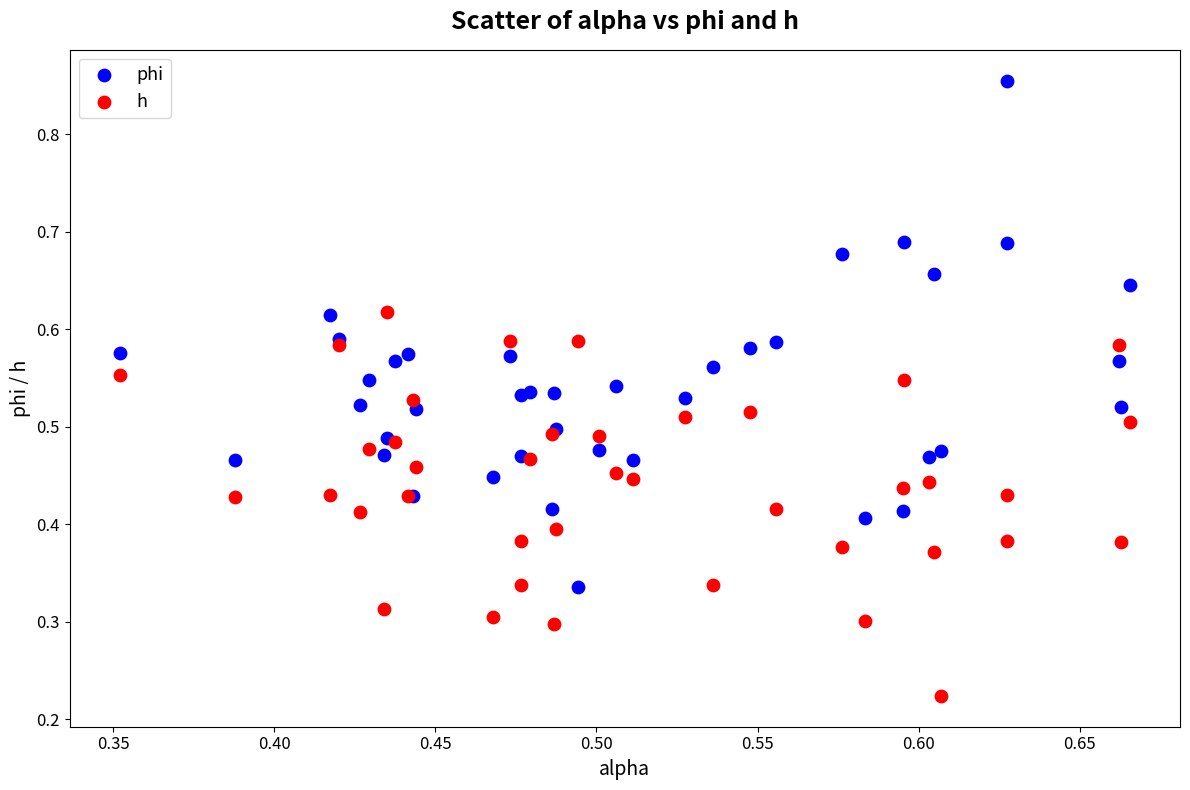

What are all the series names shown in the legend?

phi, h